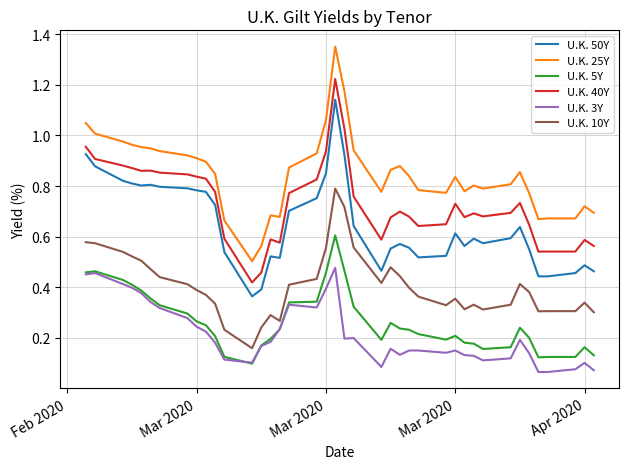

Which series has the largest range (max minus min)?

U.K. 25Y